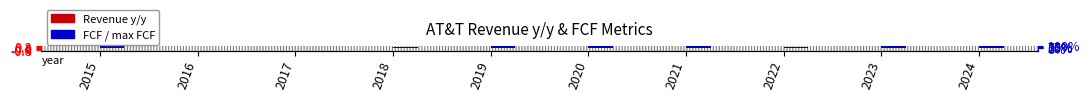

What is the total value across all series at 2017?

0.3